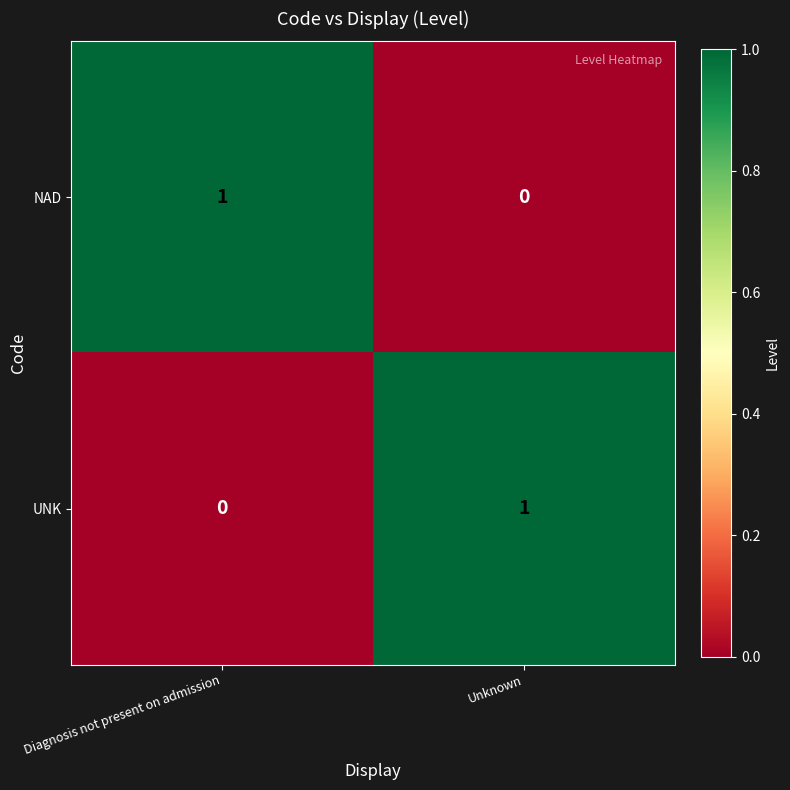

Reading left to right, list all the values displayed in this chart.

NAD: 1	0
UNK: 0	1